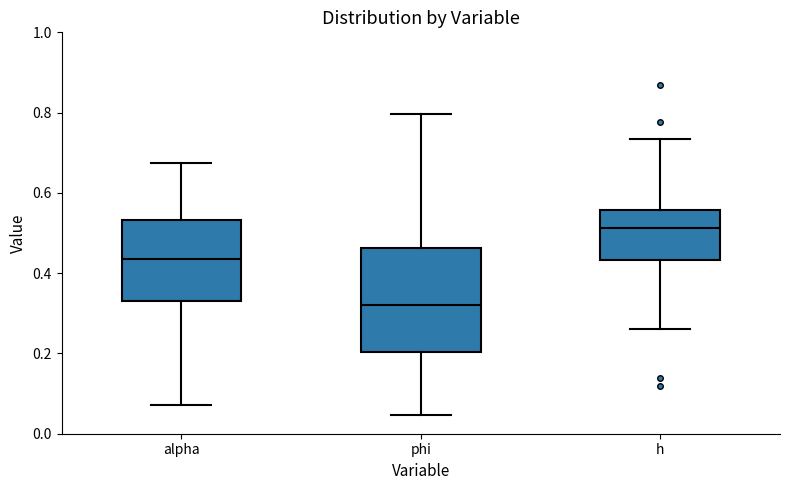

Comparing the boxes themselves (not the whiskers), which one is the tallest?

phi